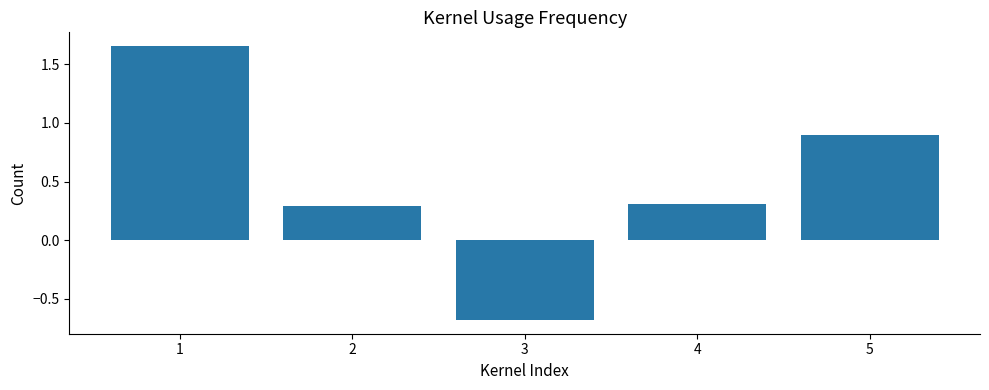

Count the number of data series in this chart.

1